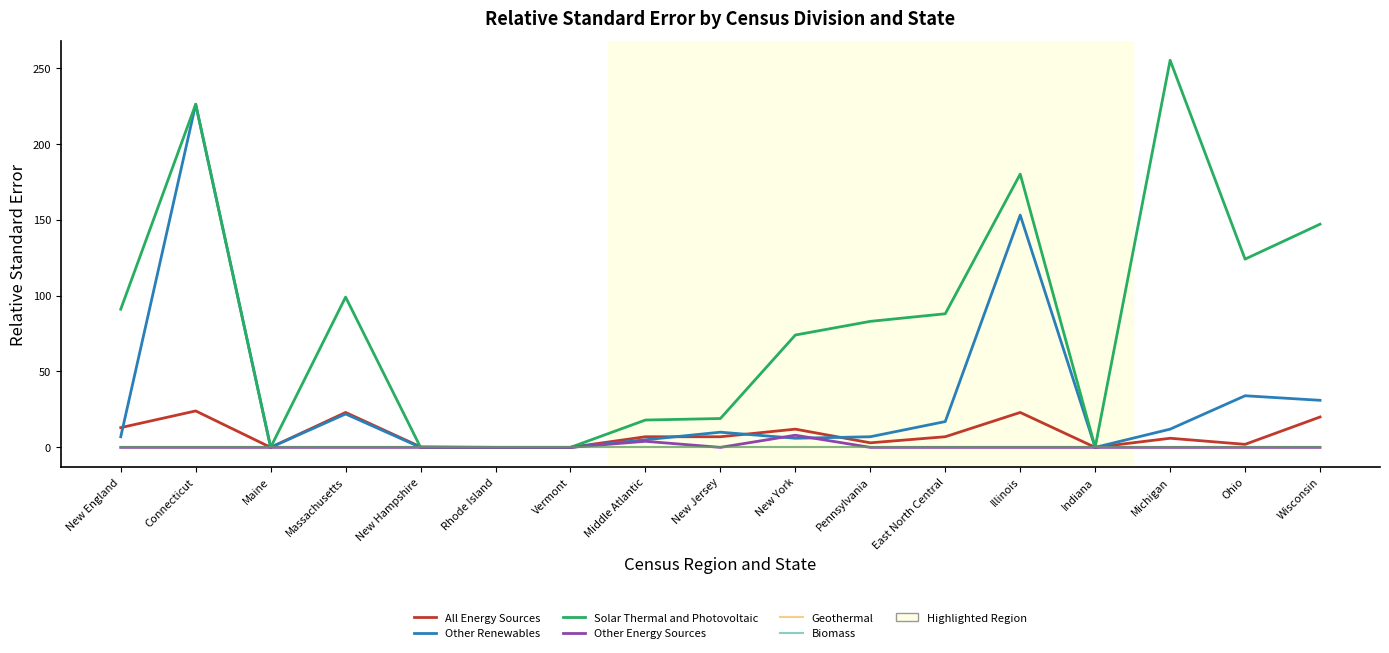

How many interior local valleys does the All Energy Sources series have?

4